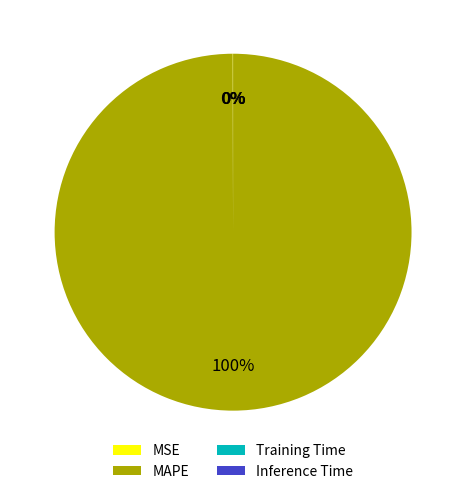

Does any single category account for the majority?

Yes